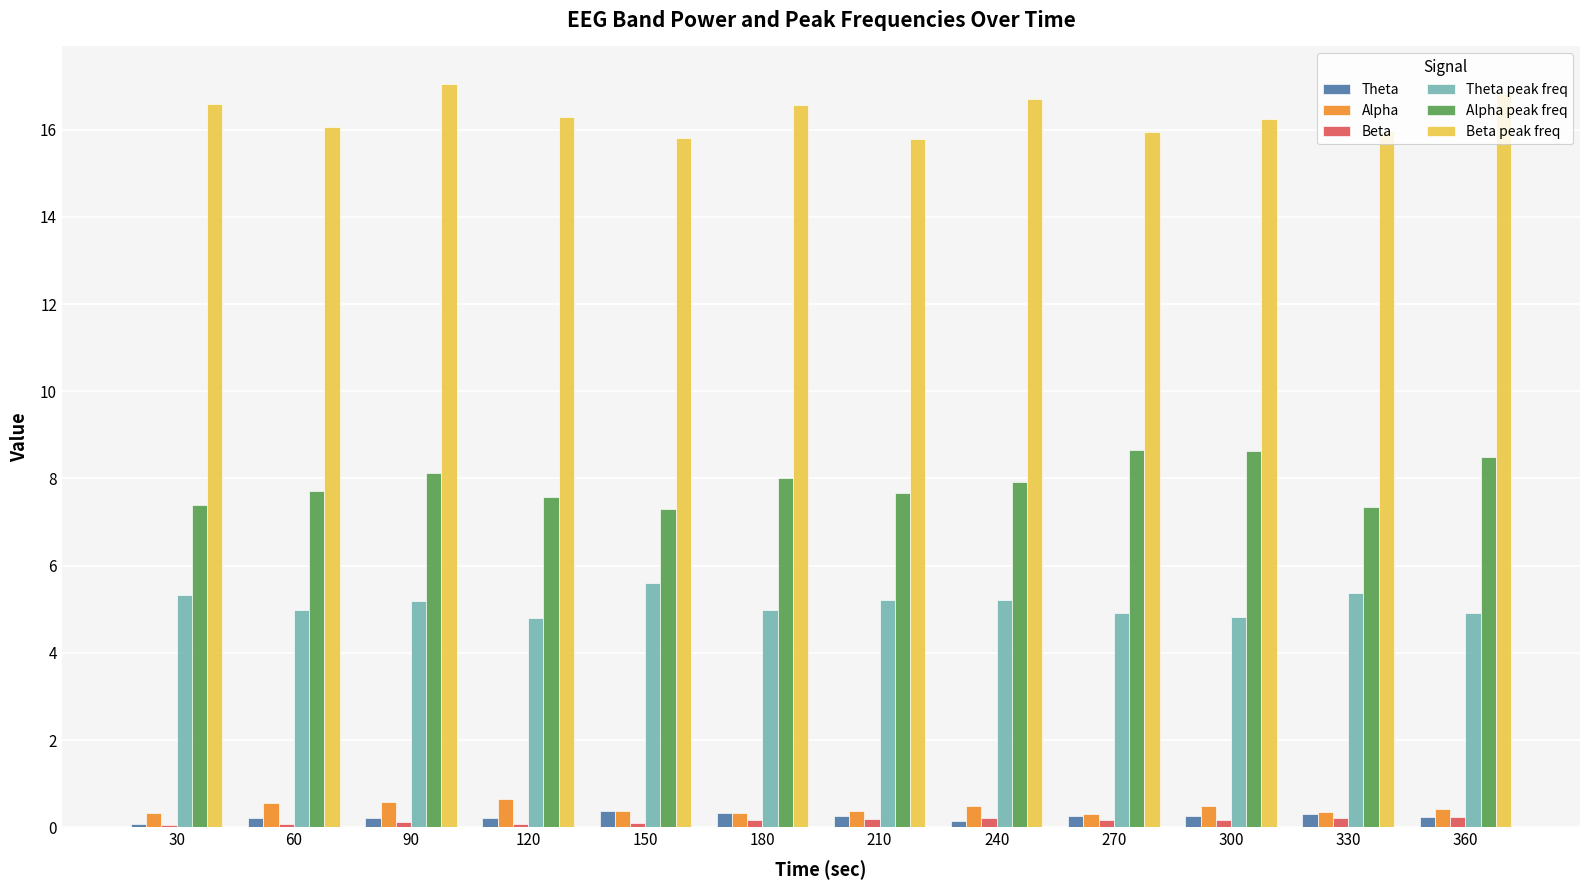

How many series are shown in this chart?

6